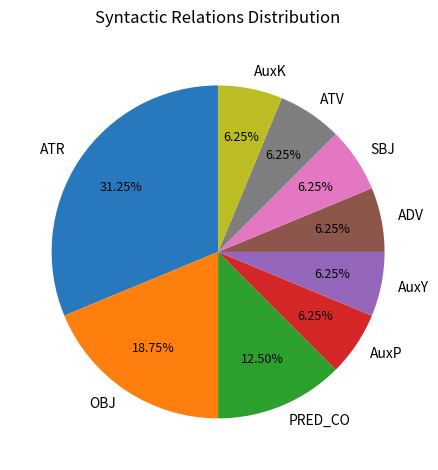

Which category has the biggest portion of the pie?

ATR